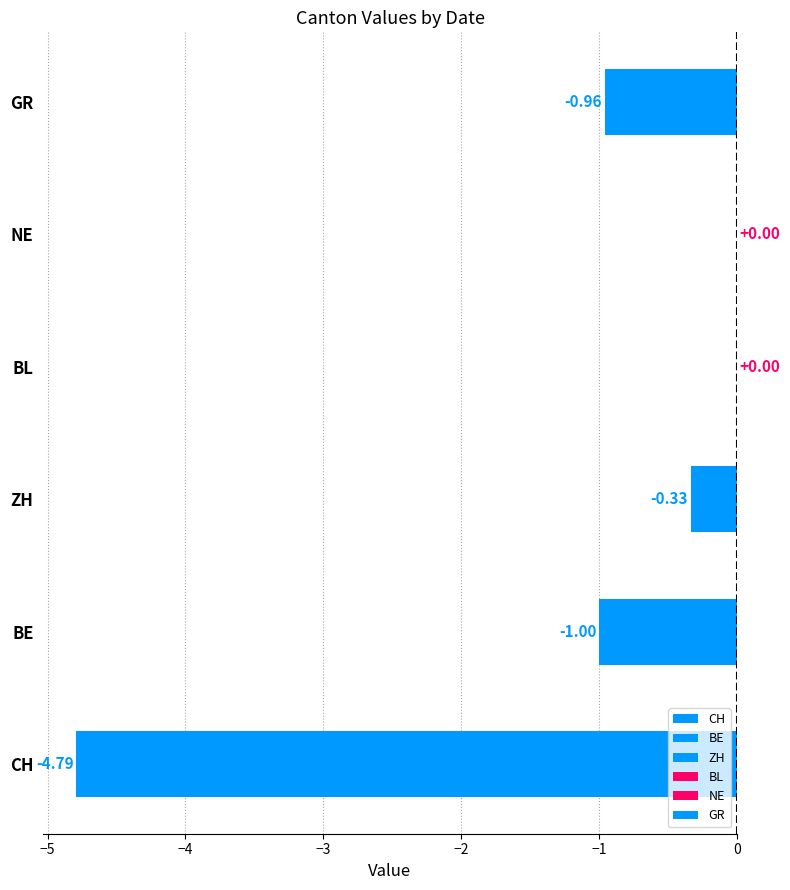

Is the value of CH at GE=2 greater than the value of GR at GE=2?

No